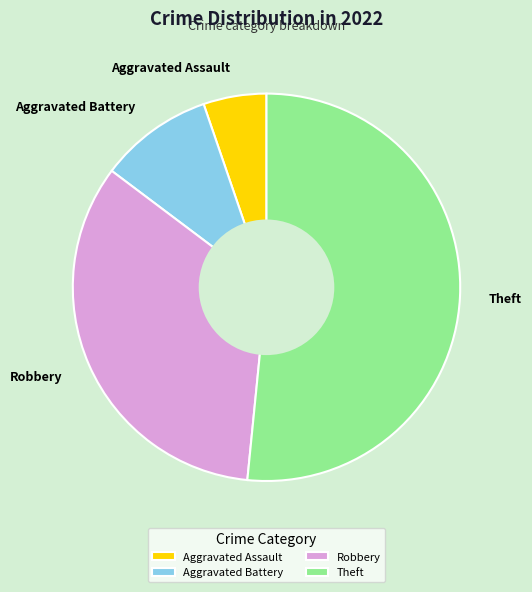

Does Theft account for over 50% of the chart?

Yes